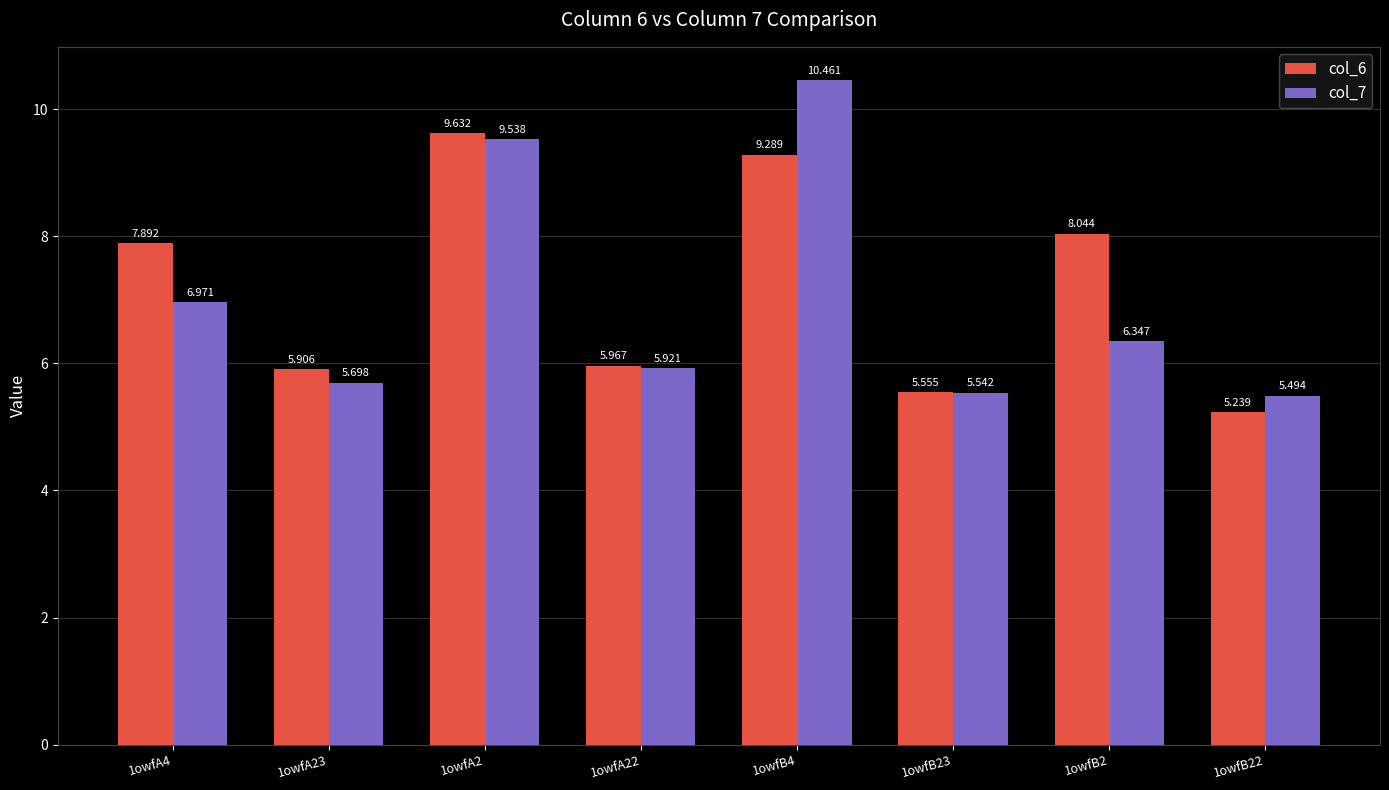

At which label is col_6 closest to 7?

1owfA4